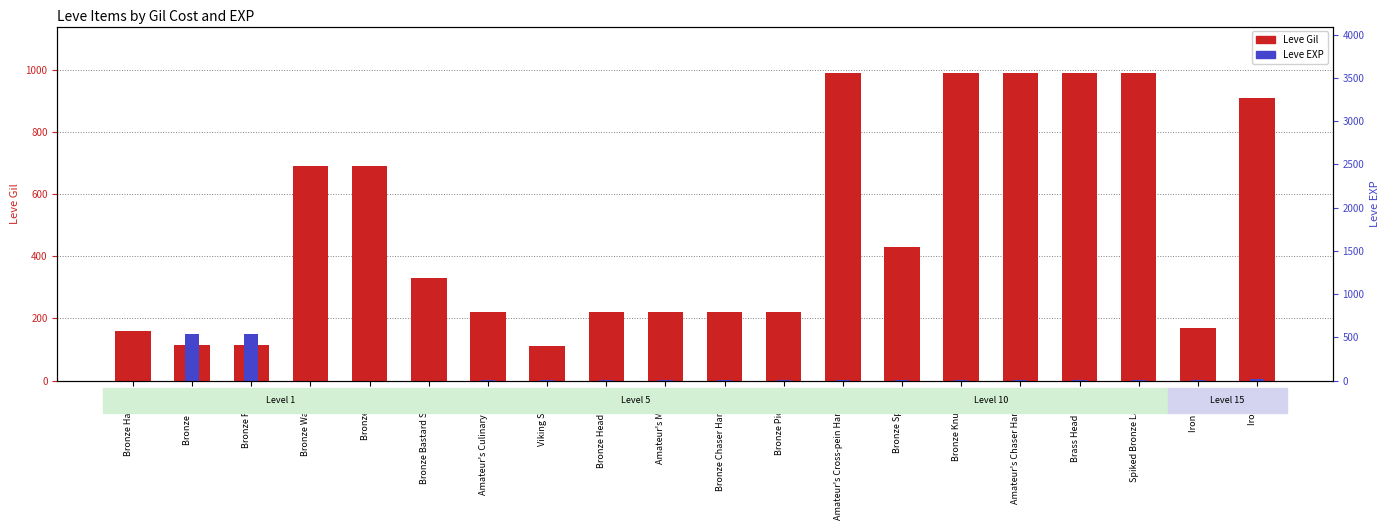

True or false: Leve Gil has a value of 160.0 at Bronze Hatchet.

True